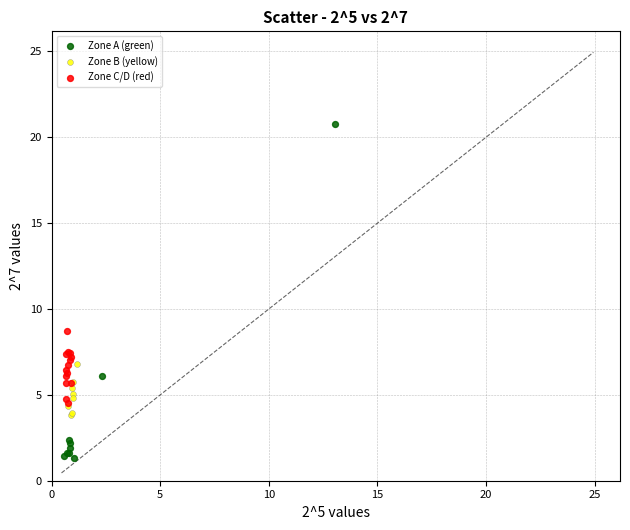

Which series reaches the maximum Y coordinate?

Zone A (green)